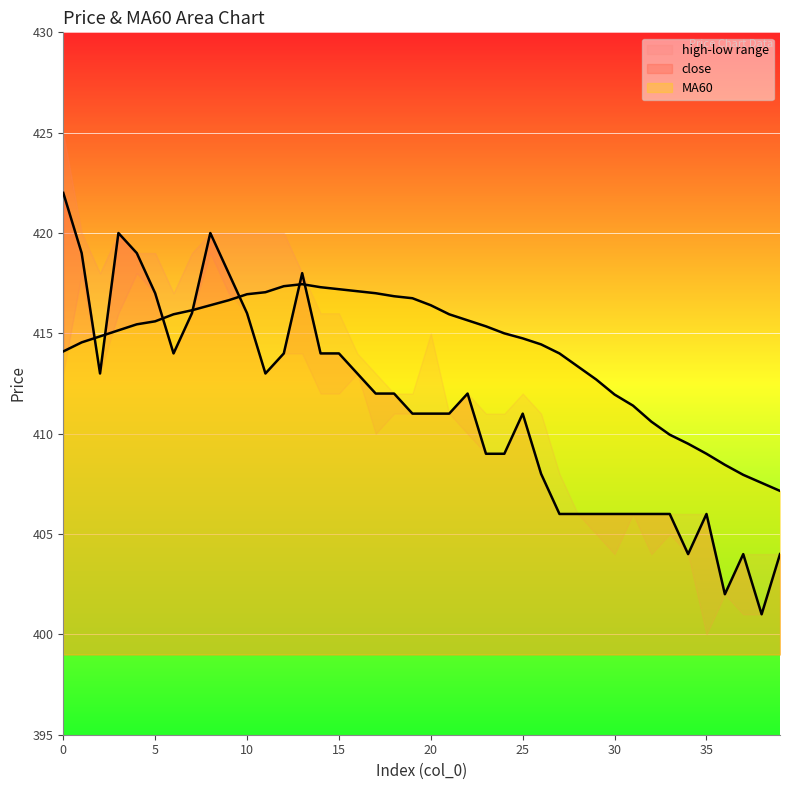

True or false: close has a value of 184.3 at 15.

False